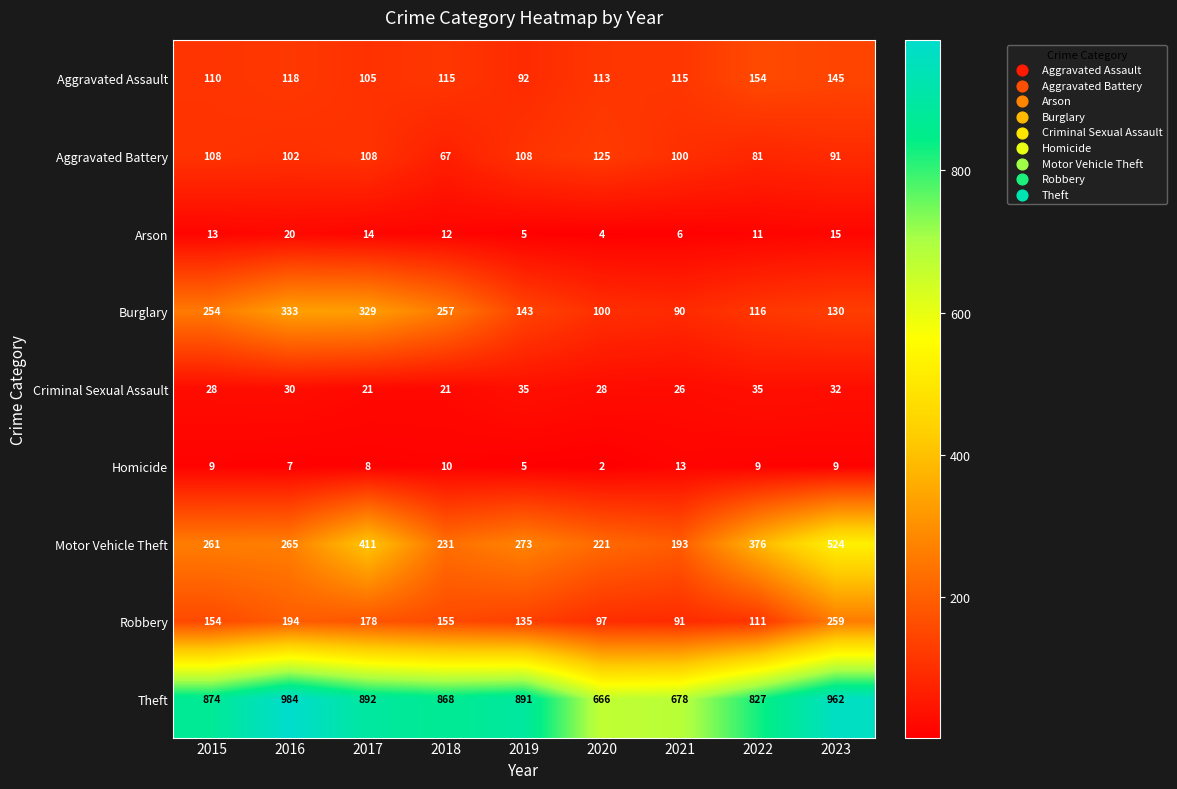

Is it true that Criminal Sexual Assault equals 28 at 2020?

True